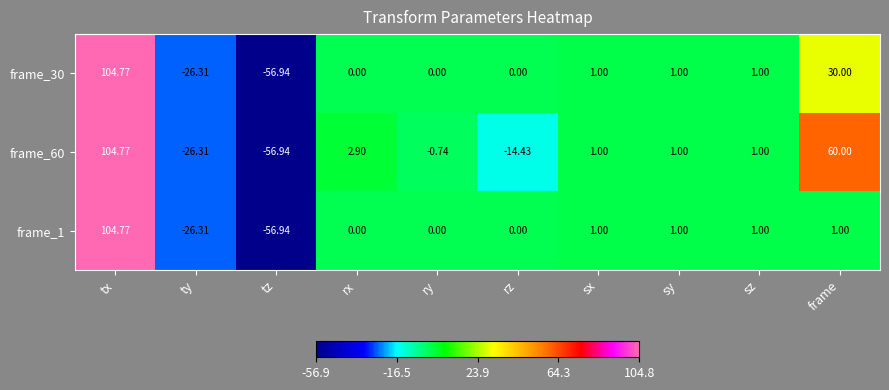

What is the greatest value displayed?

104.8